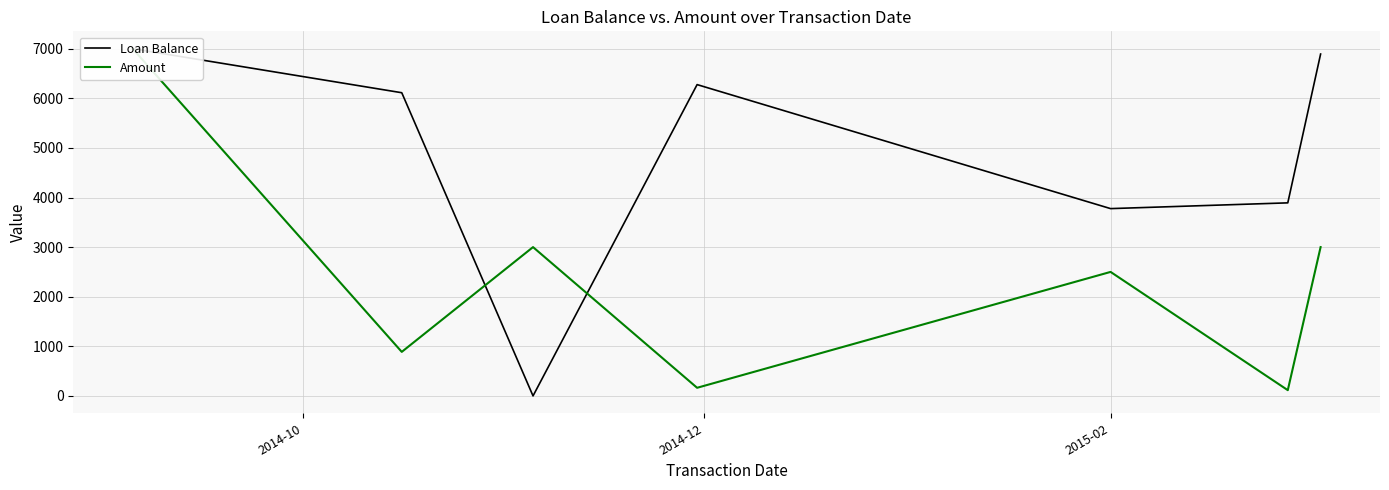

What is the sum of all Loan Balance values?

33948.7